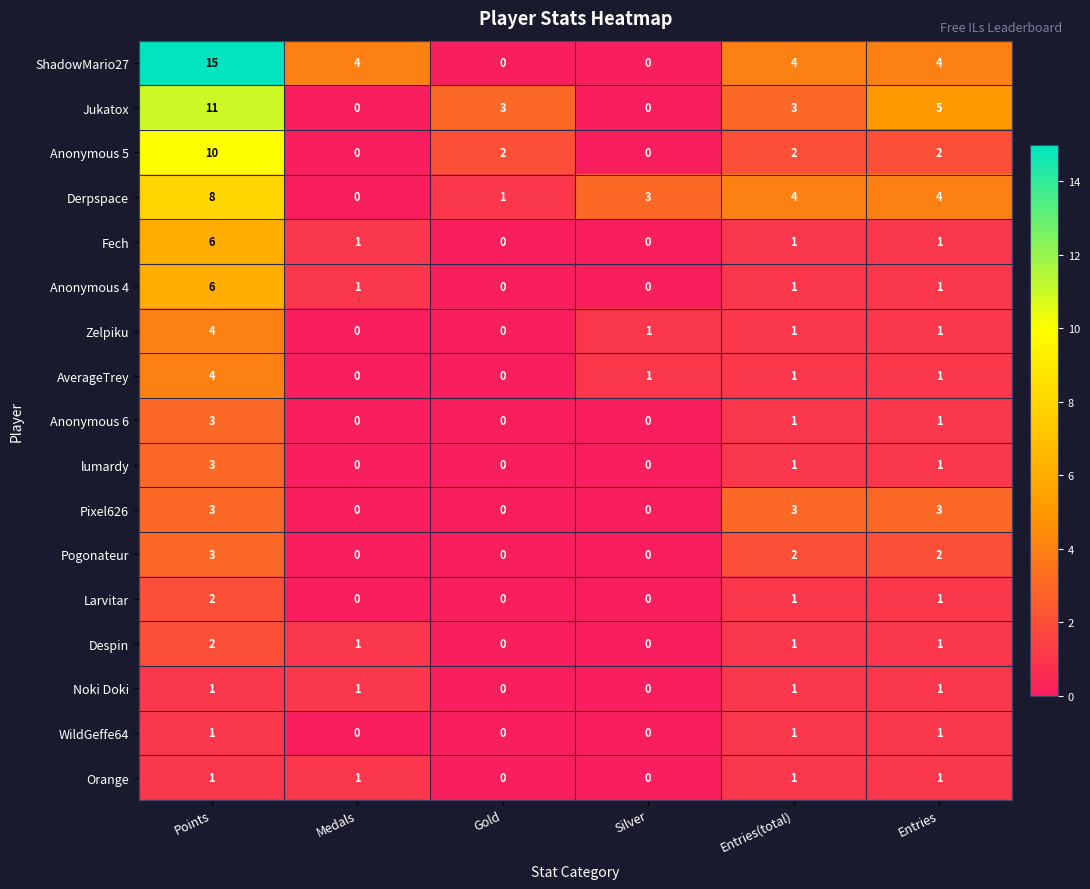

Is it true that ShadowMario27 equals 4 at Entries(total)?

True